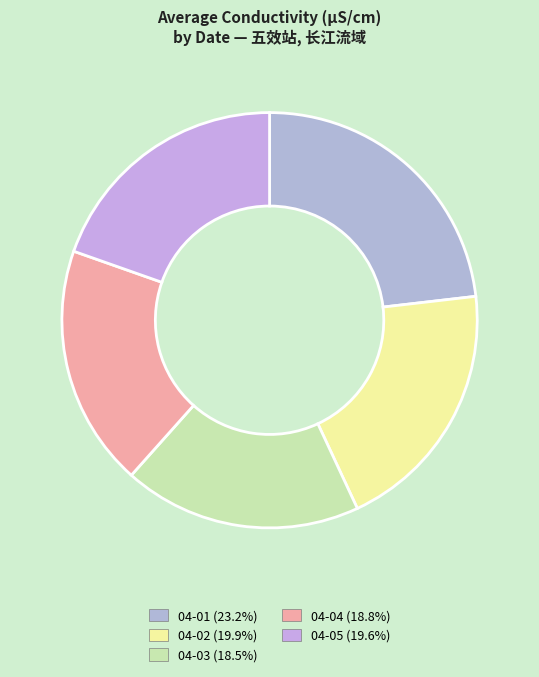

Count the number of slices in the pie.

5